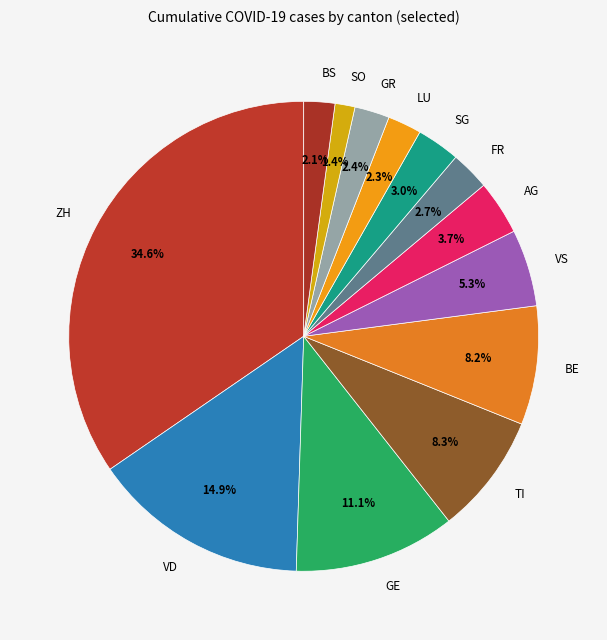

Which category has the smallest portion of the pie?

SO